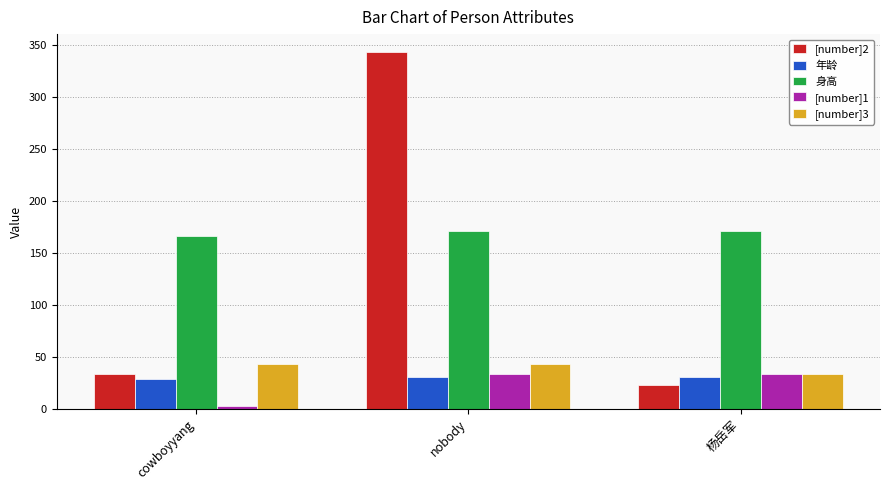

At which category is the sum across all series the highest?

nobody